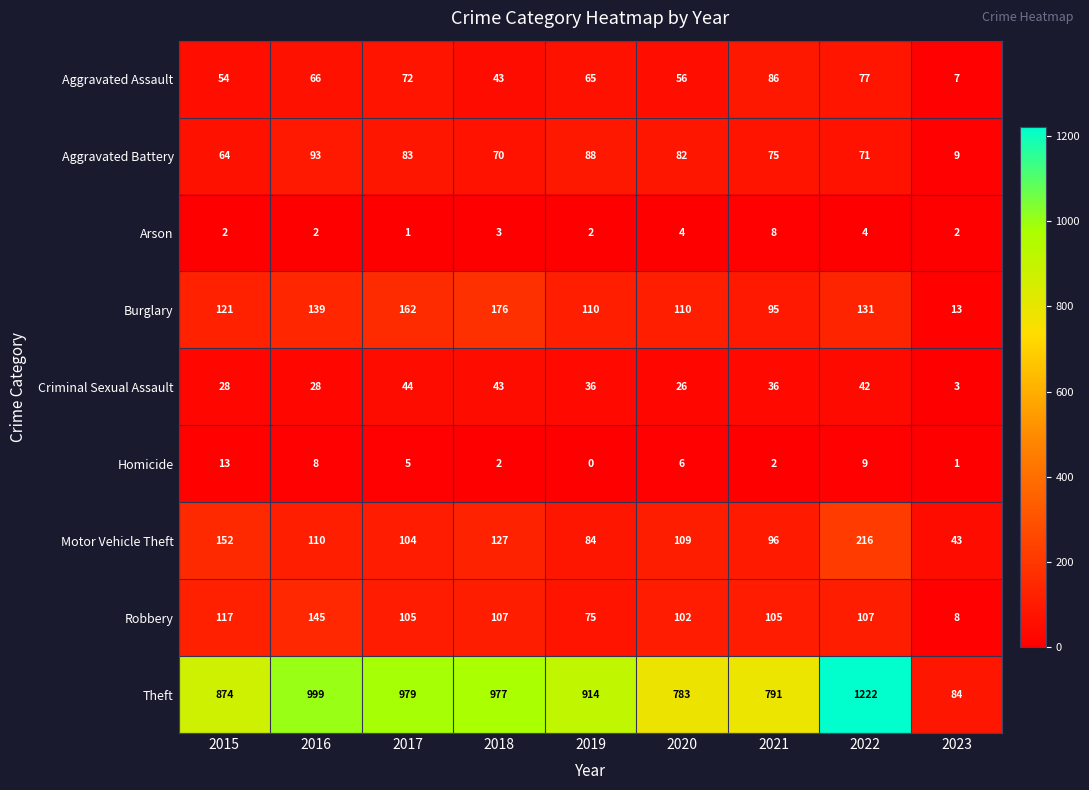

What is the average value of the Theft series?

847